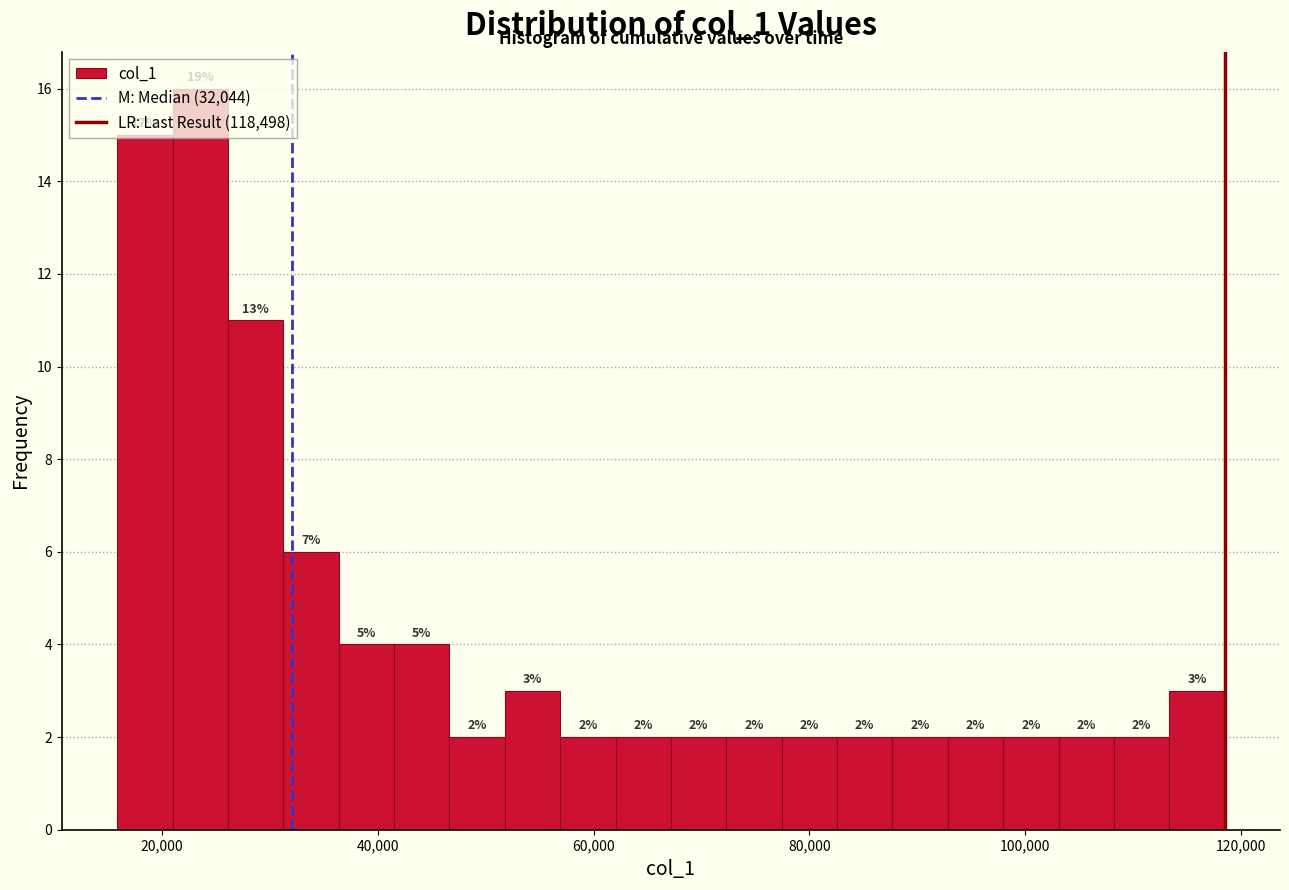

Around what value on the x-axis is the tallest bar? Give the approximate position of its centre, as read against the axis.

24000